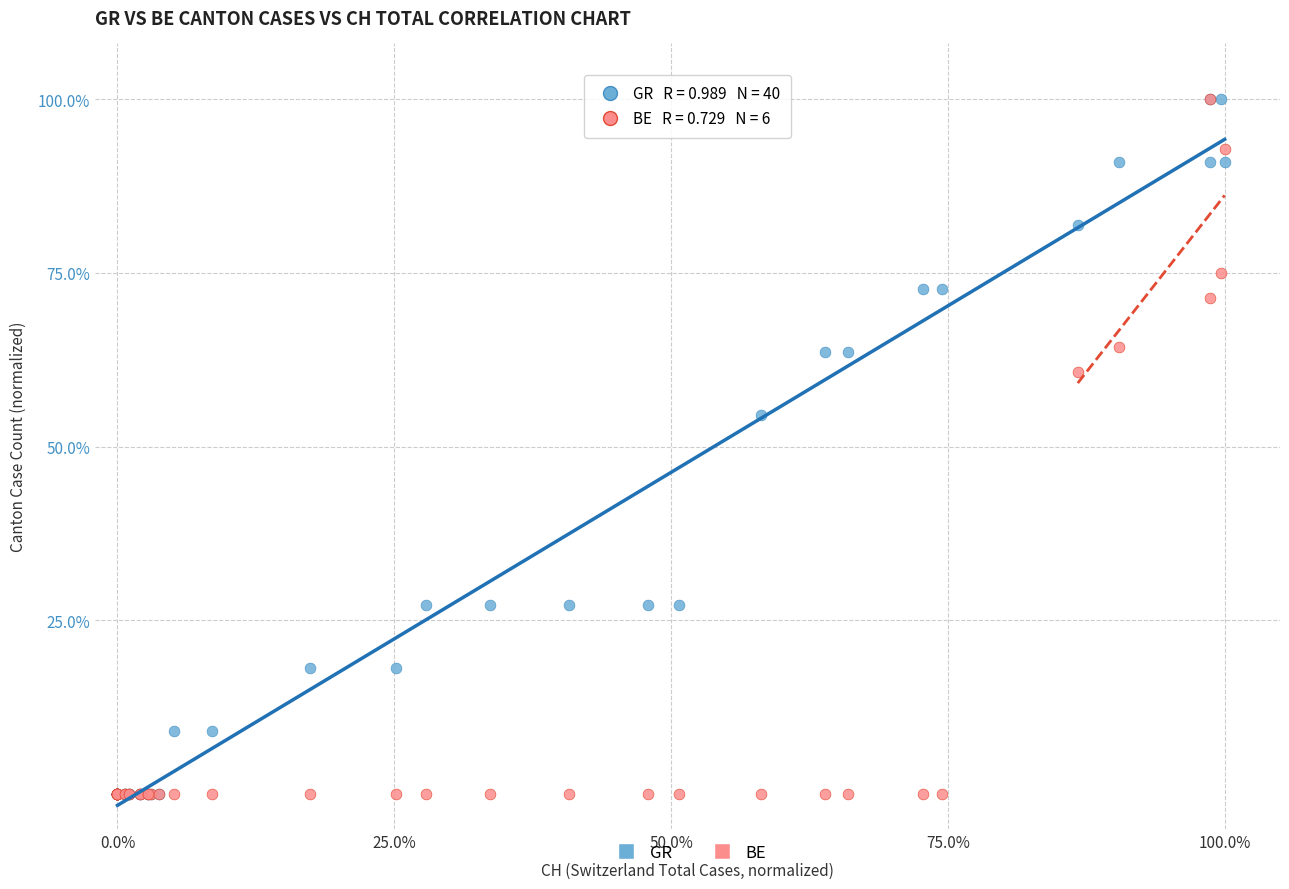

In the BE series, what Y value is closest to 50?

60.7